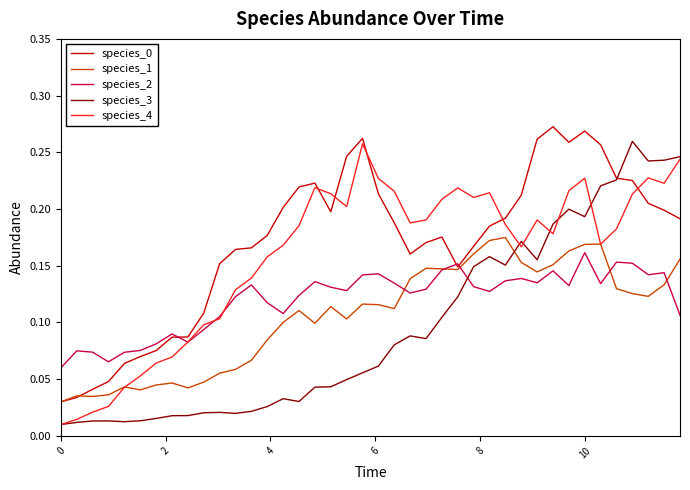

In species_1, how many points are lower than both neighbors (excluding endpoints)?

9